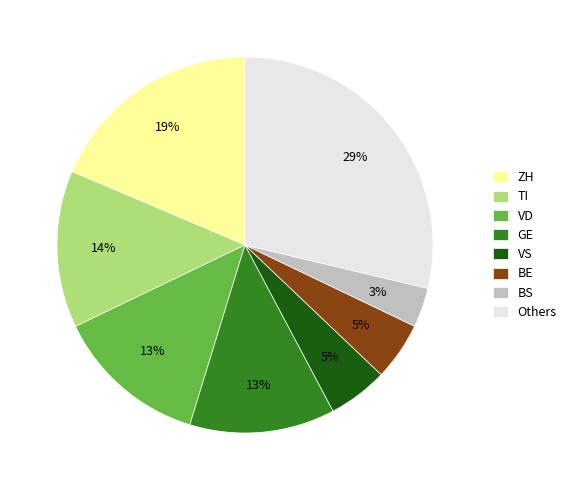

Is there any slice that represents more than half of the pie?

No